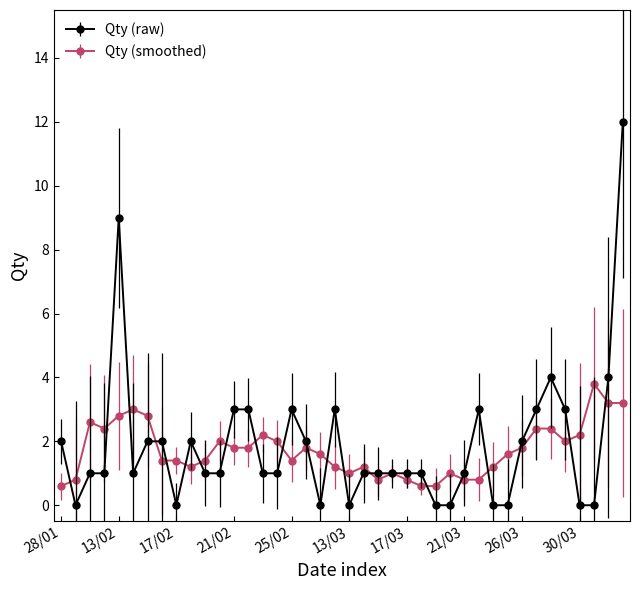

What is the lowest value of the Qty (smoothed) series?

0.6